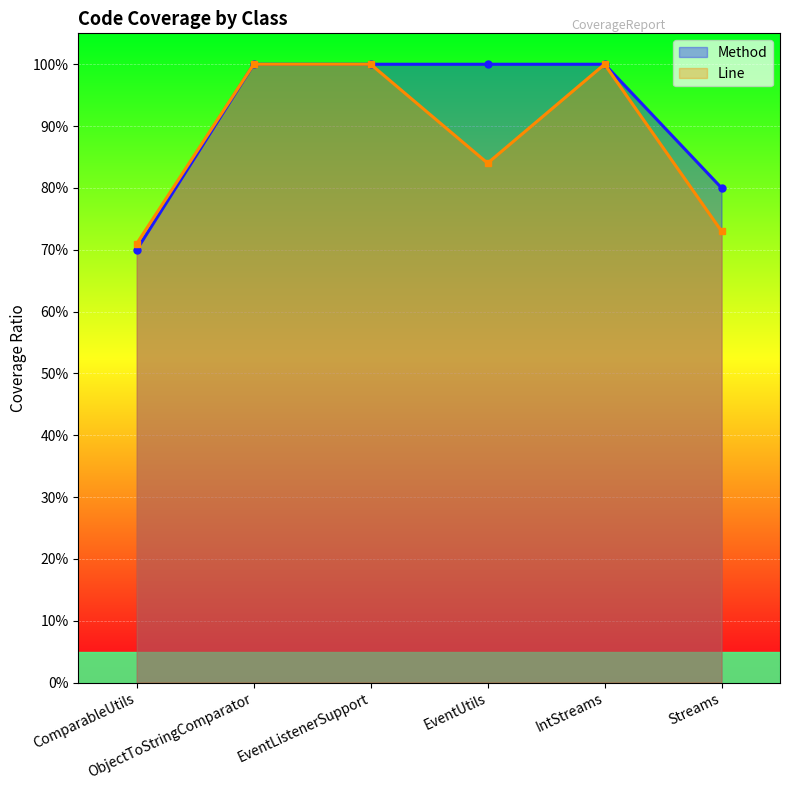

List the series in order of their peak value, highest first.

Method, Line